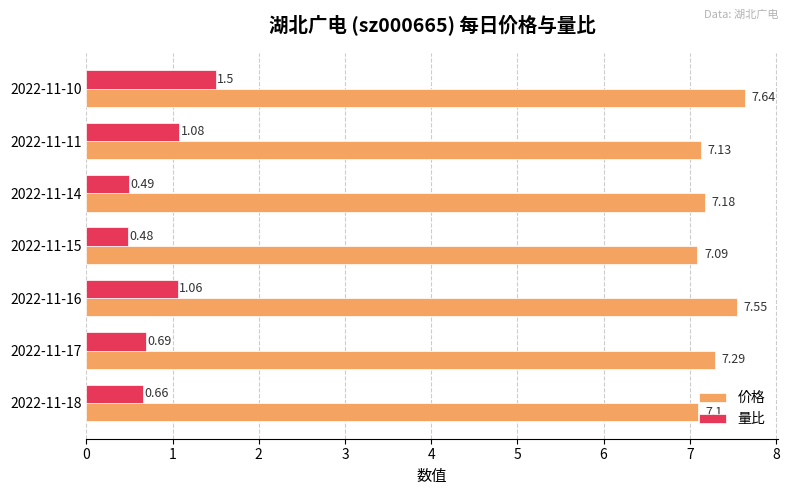

What is the average value of the 量比 series?

0.9